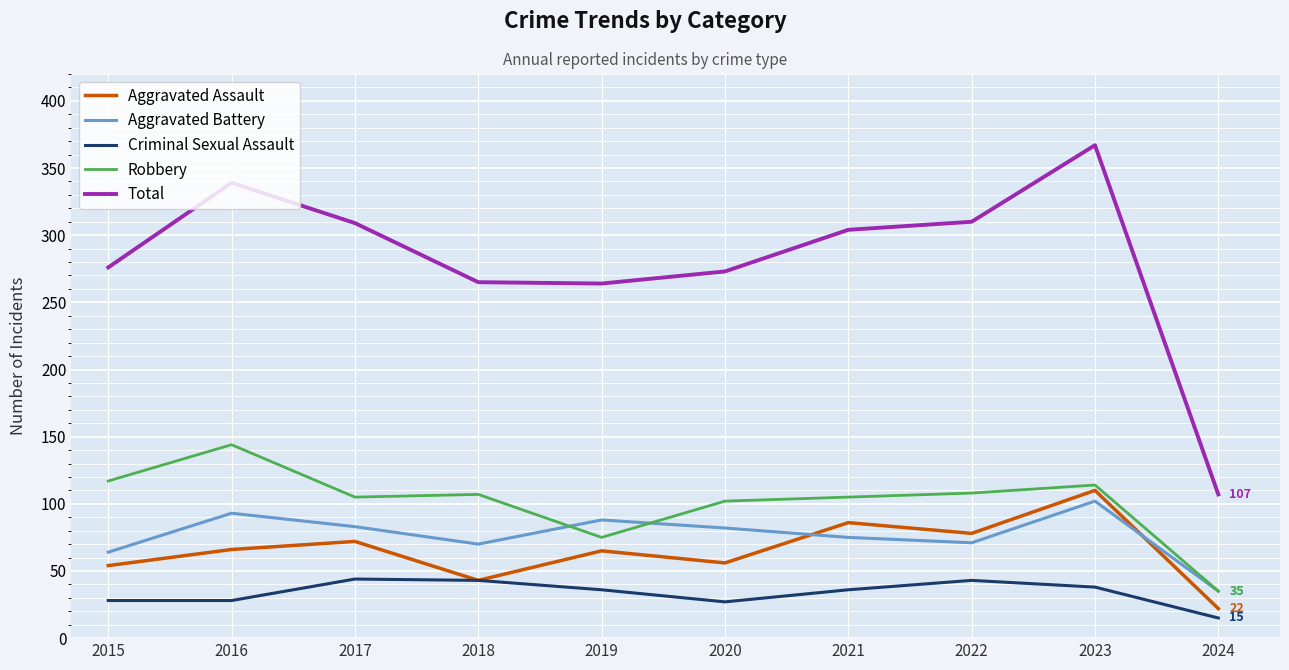

True or false: Robbery and Total intersect in this chart.

False